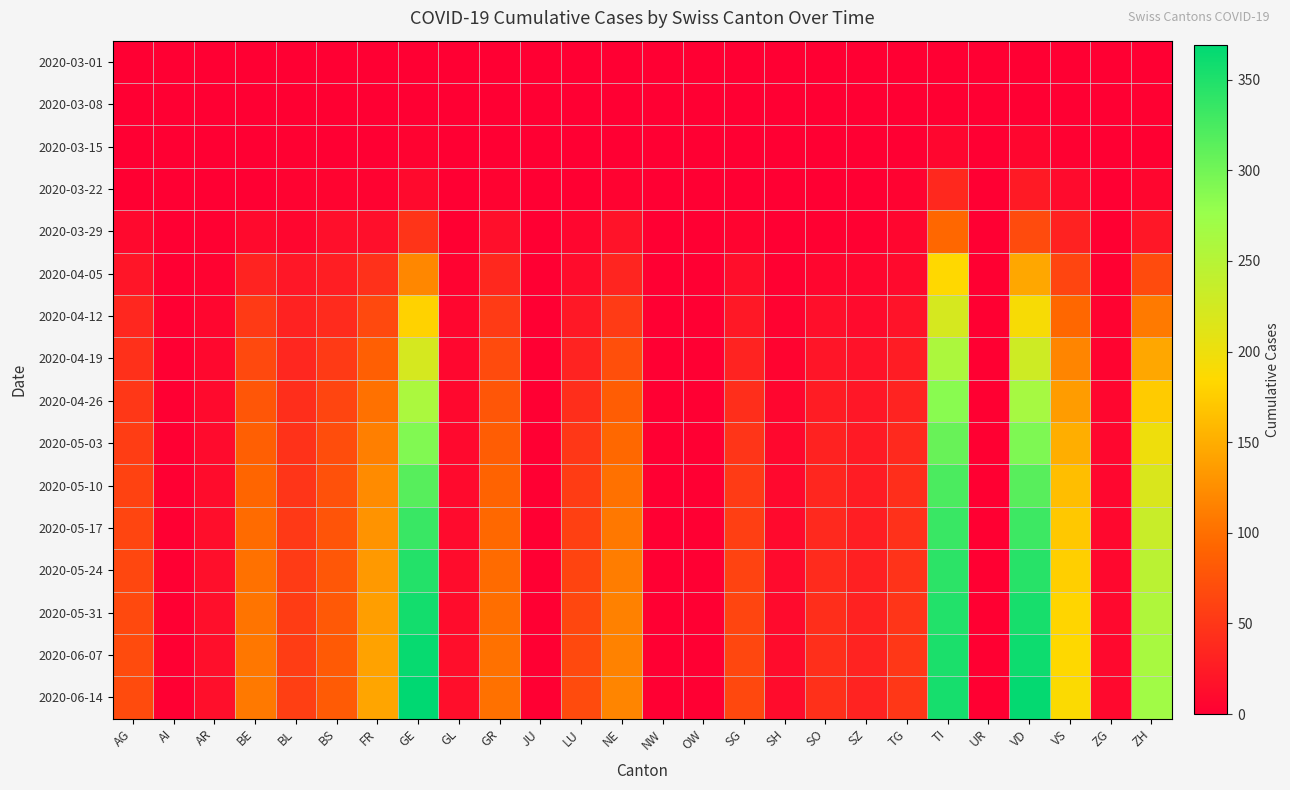

At which category is the sum across all series the highest?

TI